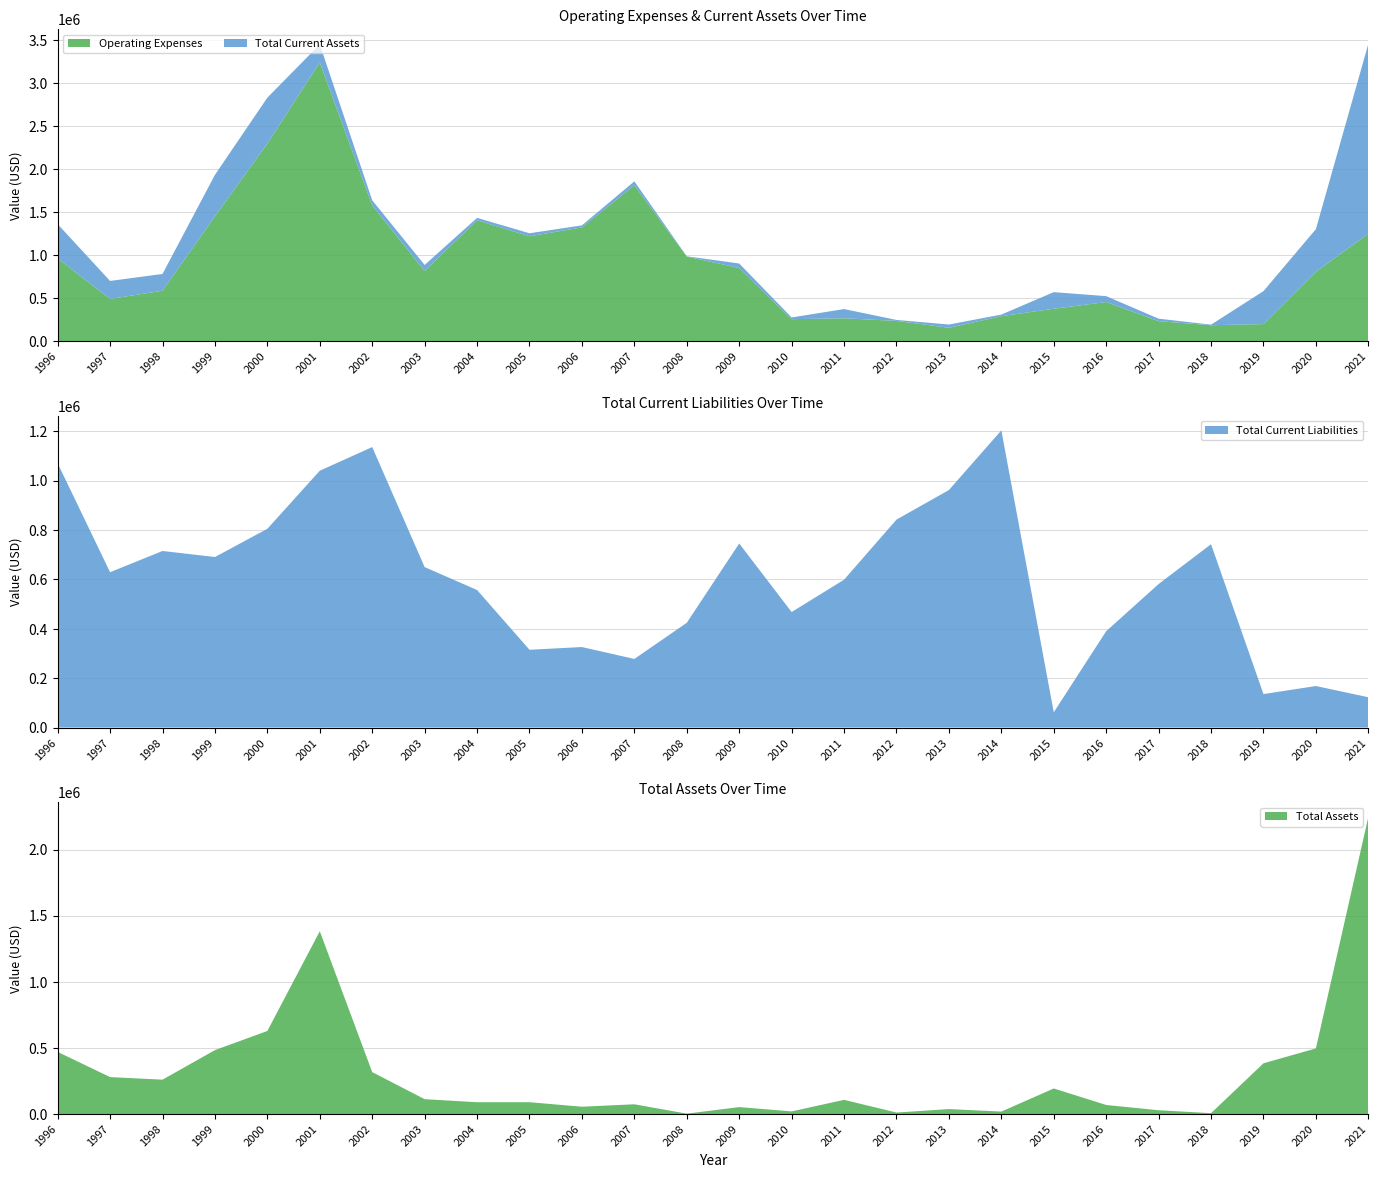

Reading left to right, extract all data points from this chart.

Operating Expenses: 960000	489168	584909	1449946	2296715	3240378	1576401	814167	1404234	1218334	1321659	1812218	982301	848928	253875	264029	233579	153905	288545	375093	453240	230699	183279	196621	805641	1248960
Total Current Assets: 400000	209644	194970	483315	534850	211367	60681	70711	27877	35078	23620	45370	3055	52668	20079	107418	11438	37610	18765	193435	68576	28871	6764	383719	496272	2208451
Total Current Liabilities: 1070000	628931	714889	690450	804667	1039897	1135679	649640	556874	314889	325900	277677	424133	745225	467665	598668	841907	961687	1203156	61751	390132	581126	742298	135416	168067	122623
Total Assets: 470000	279525	259960	483315	628097	1382178	317144	112538	89501	89599	55478	73905	3055	52668	20079	107418	11438	37610	18765	193435	68576	28871	6764	383719	496272	2246283